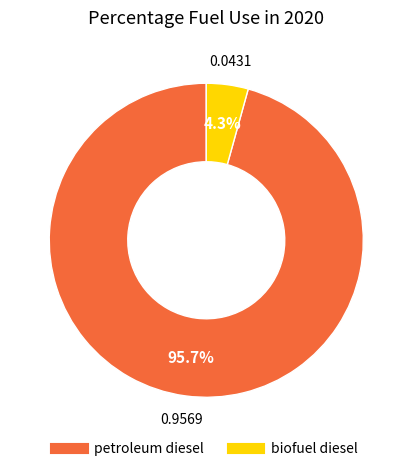

Rank the categories by value from lowest to highest.

biofuel diesel, petroleum diesel